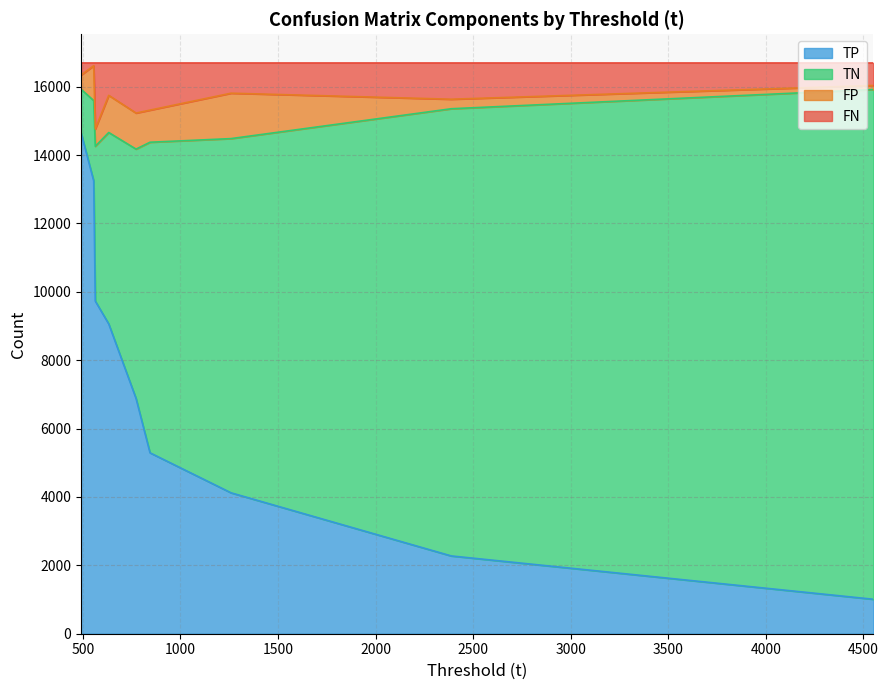

What are all the series names shown in the legend?

TP, TN, FP, FN